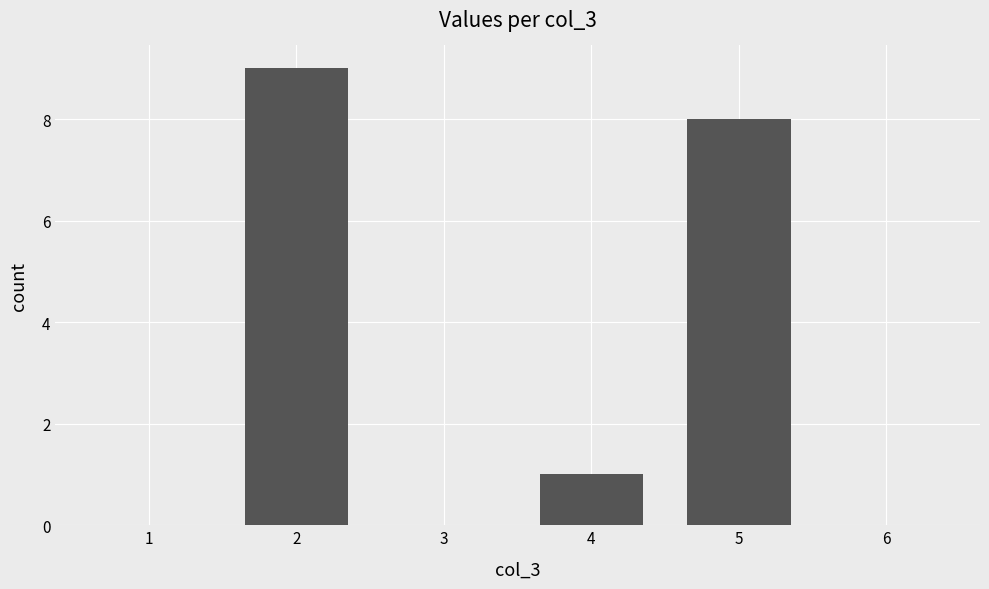

What is the greatest value displayed?

9